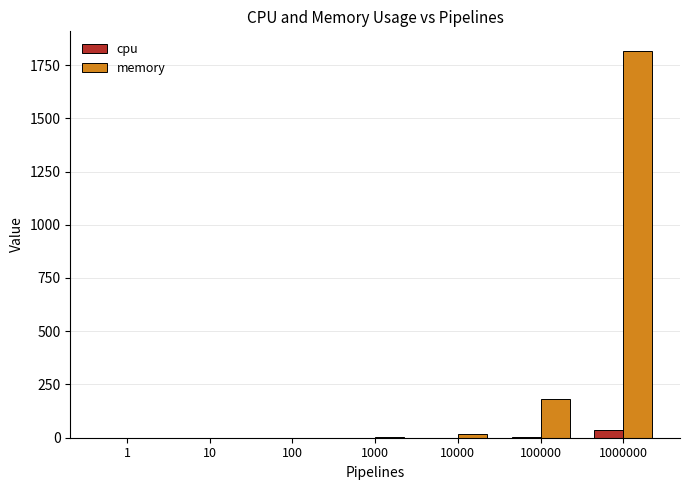

At which category is the sum across all series the highest?

1000000